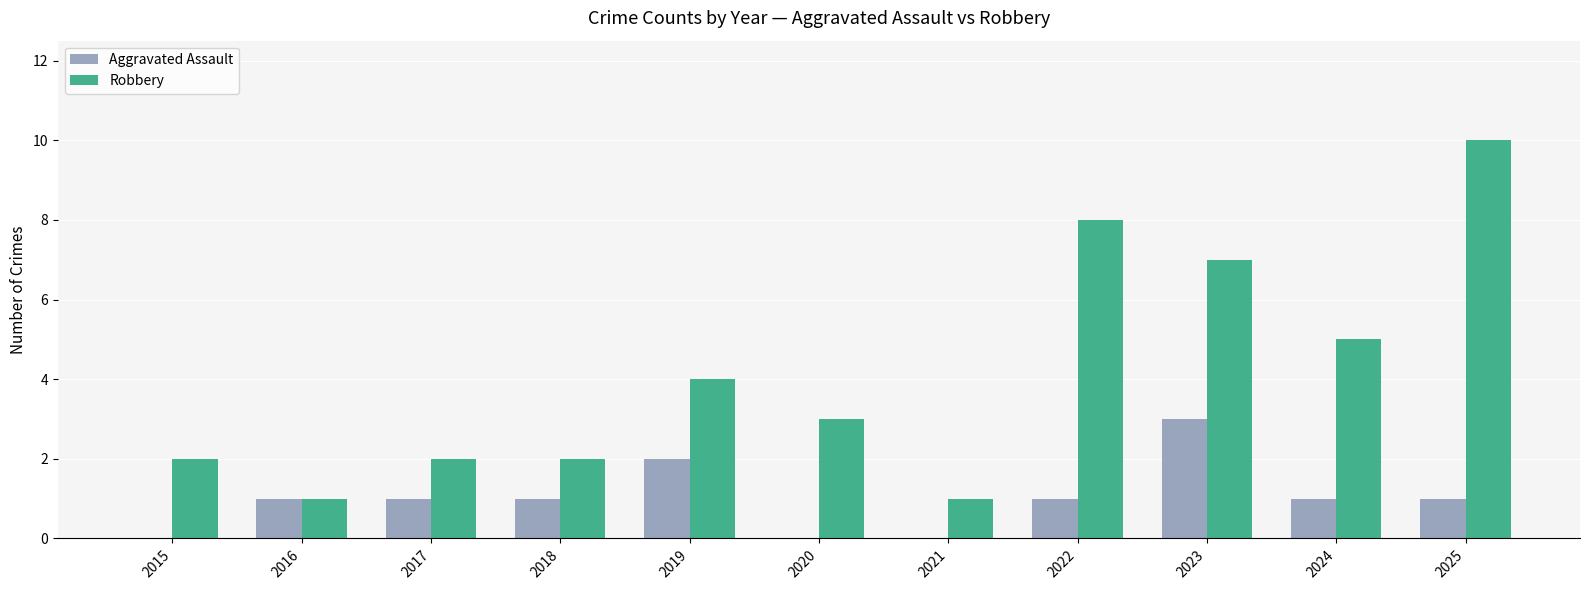

Reading right to left, list all the values displayed in this chart.

Aggravated Assault: 2025=1	2024=1	2023=3	2022=1	2021=0	2020=0	2019=2	2018=1	2017=1	2016=1	2015=0
Robbery: 2025=10	2024=5	2023=7	2022=8	2021=1	2020=3	2019=4	2018=2	2017=2	2016=1	2015=2